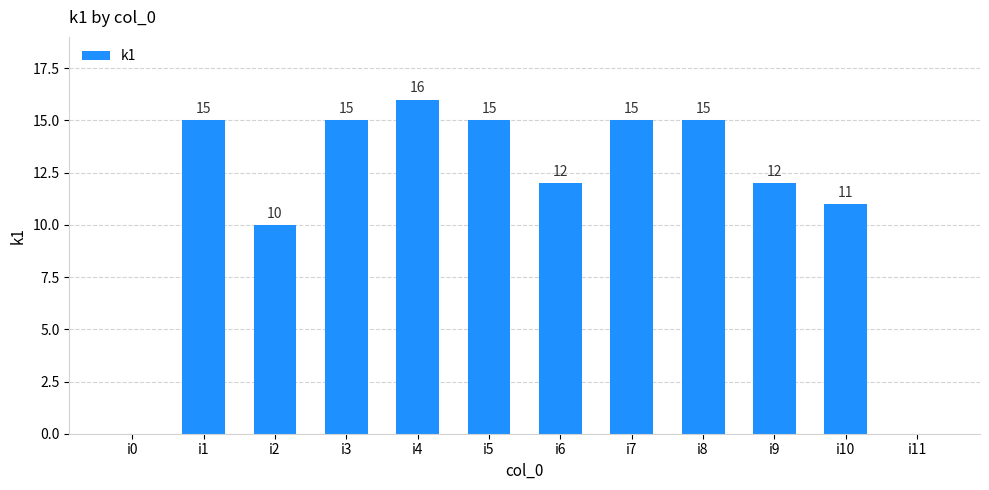

At which label is the value closest to 8?

i2